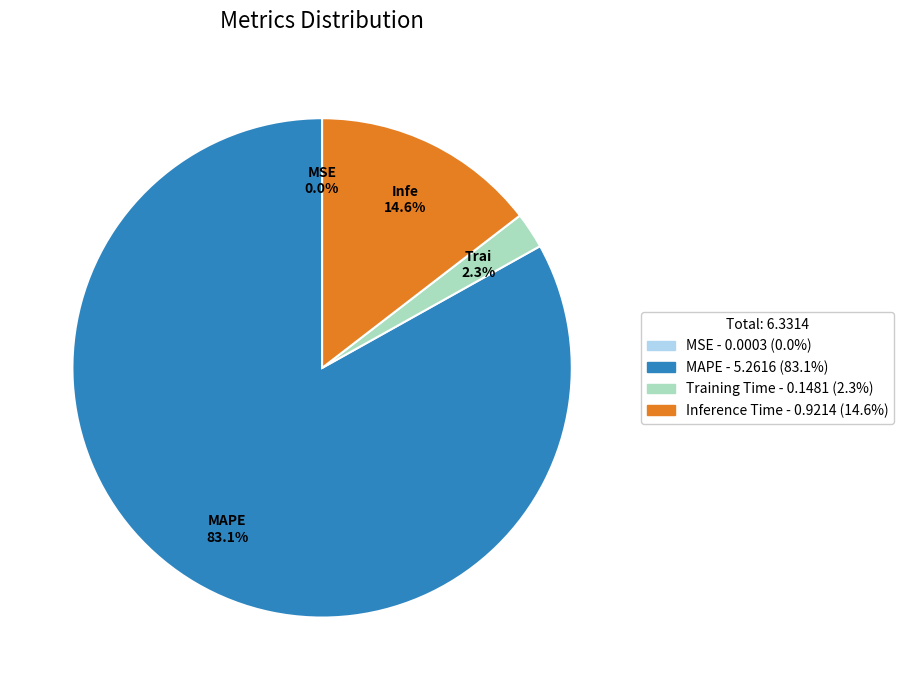

Which category has the biggest portion of the pie?

MAPE